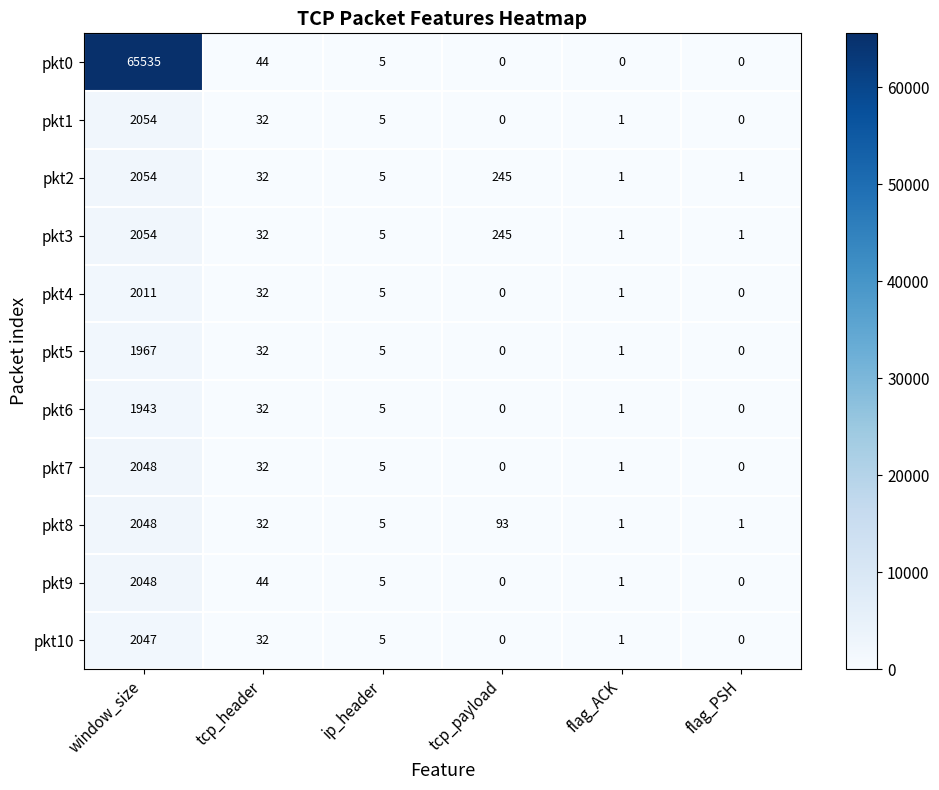

How many data points does each series have?

6